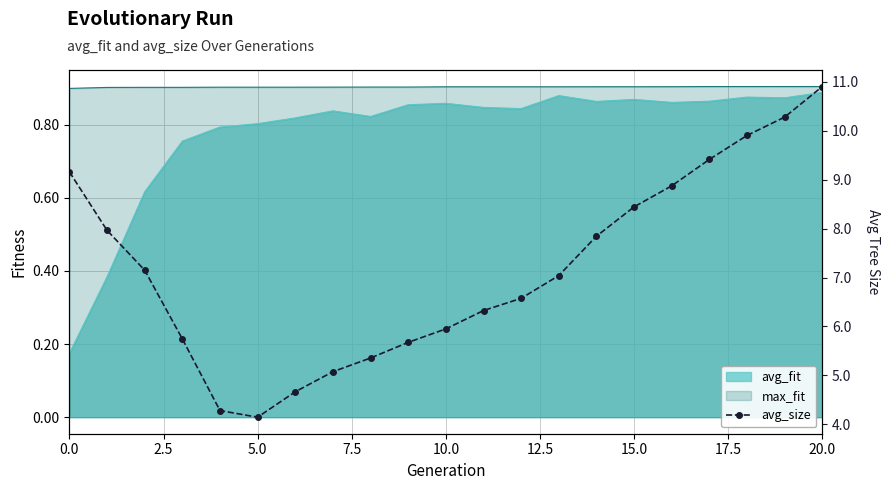

What is the difference between the second highest and second lowest values?

6.0